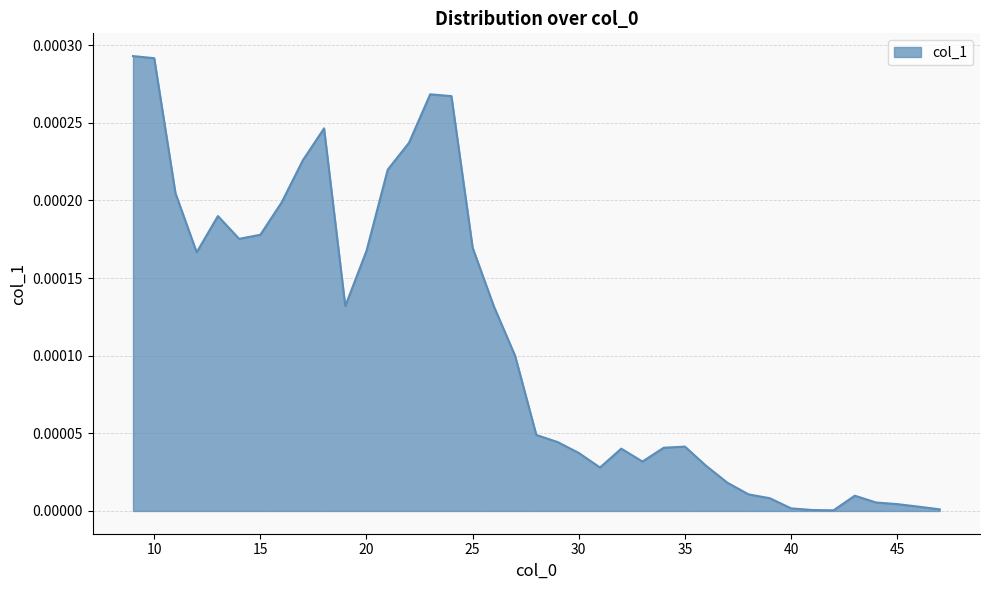

Where is the first local minimum?

12